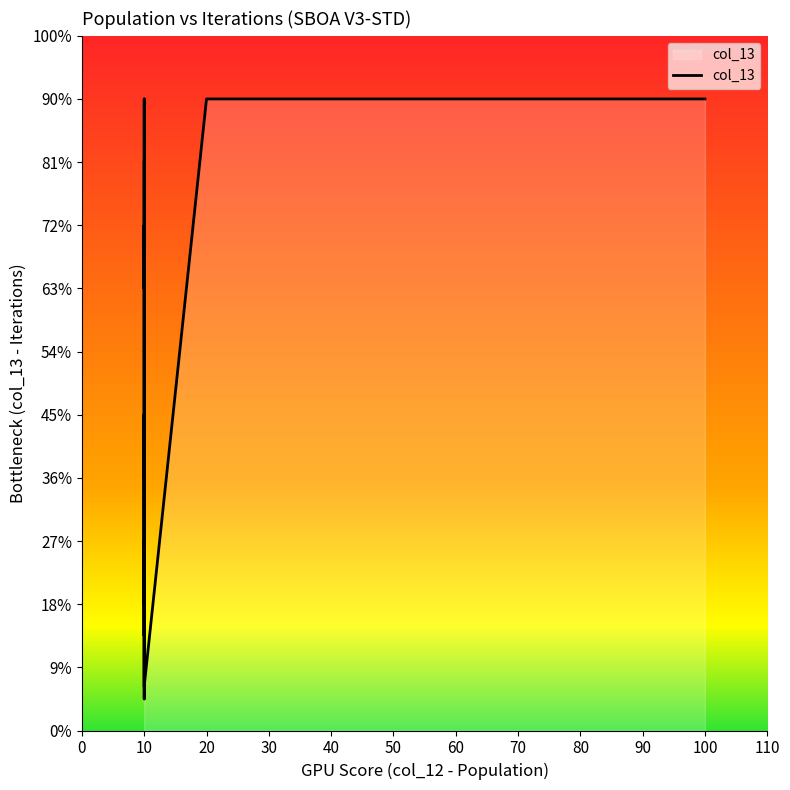

How many data points are less than 1000?

20